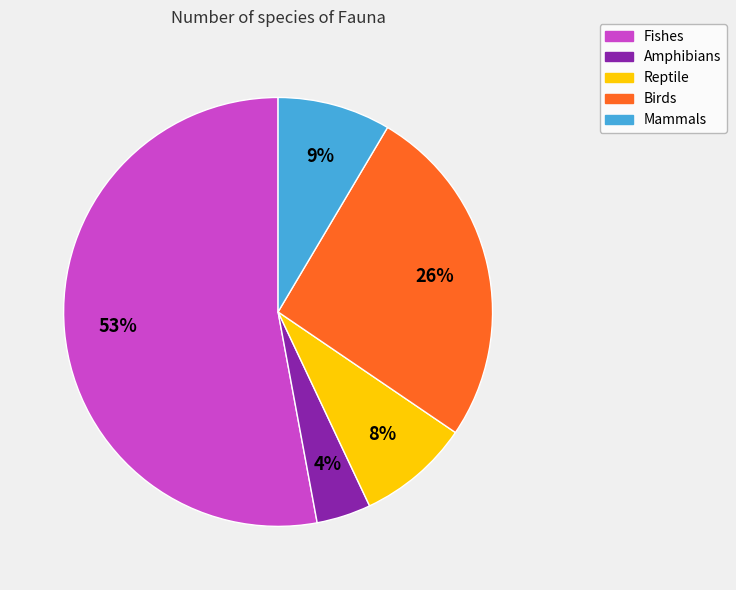

Is there a majority slice in this chart?

Yes